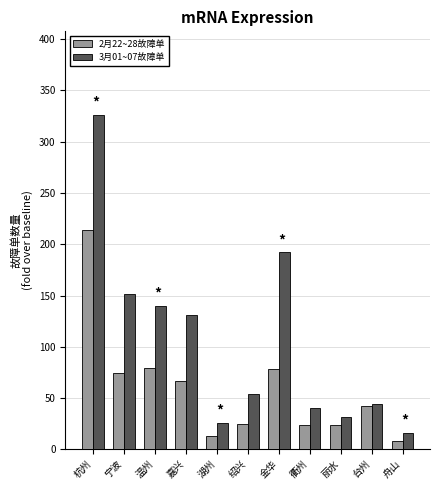

What are all the series names shown in the legend?

2月22~28故障单, 3月01~07故障单